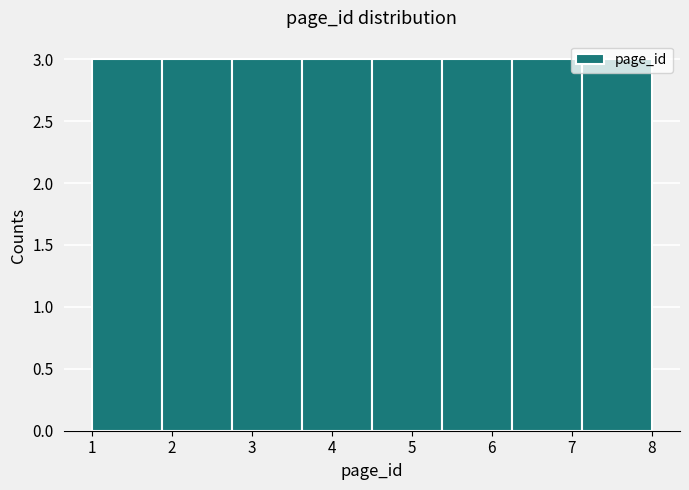

How tall is the bar that spans 6.3 to 7.1 on the x-axis? Neither the bar edges nor the heights are printed on the chart, so give them approximately, as read against the axes.

3